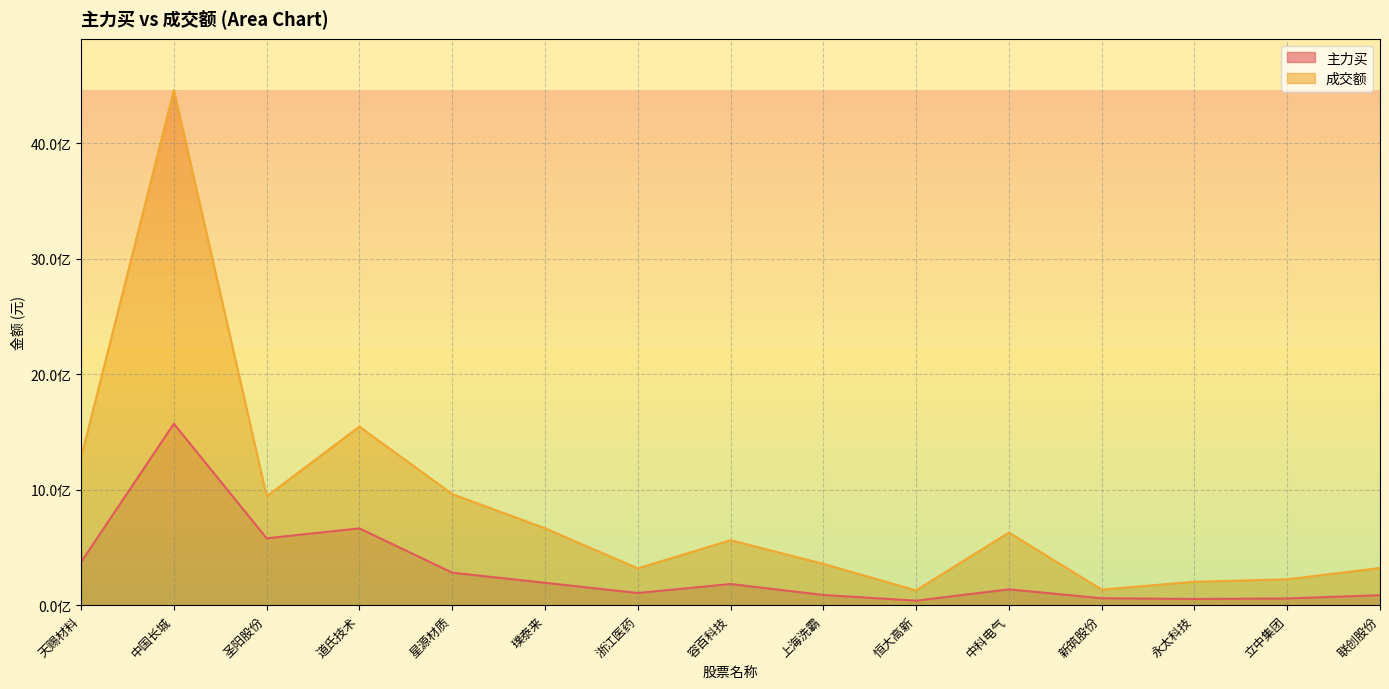

What is the label of the 11th point from the right?

星源材质